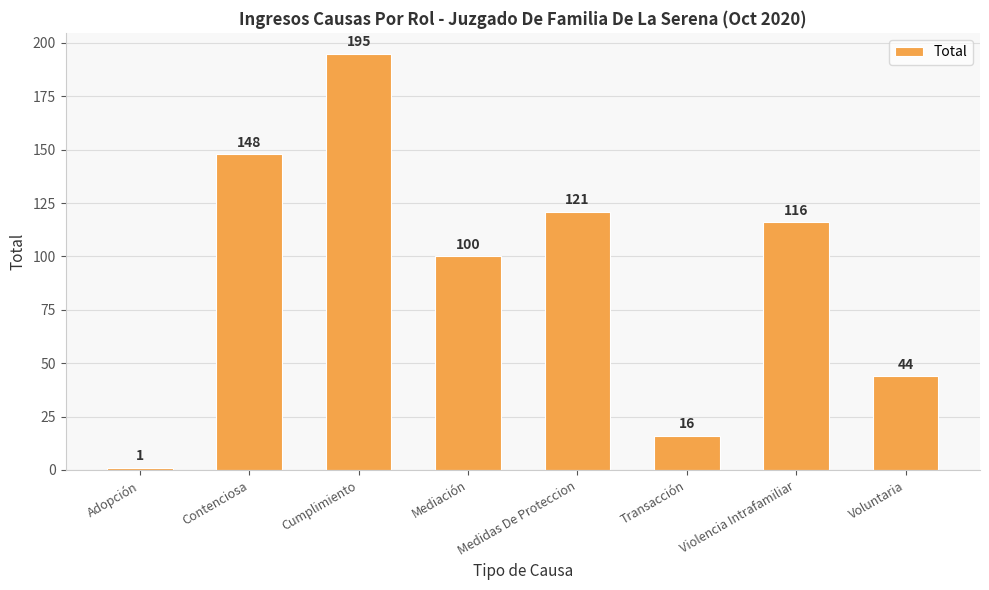

Reading left to right, extract all data points from this chart.

1	148	195	100	121	16	116	44